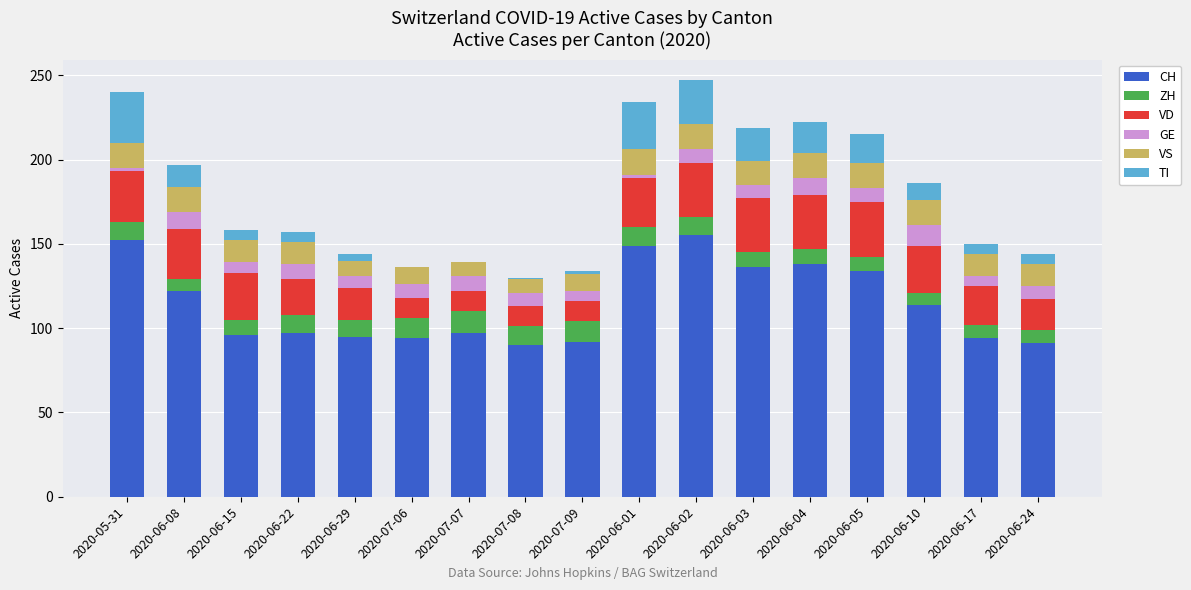

What are all the series names shown in the legend?

CH, ZH, VD, GE, VS, TI